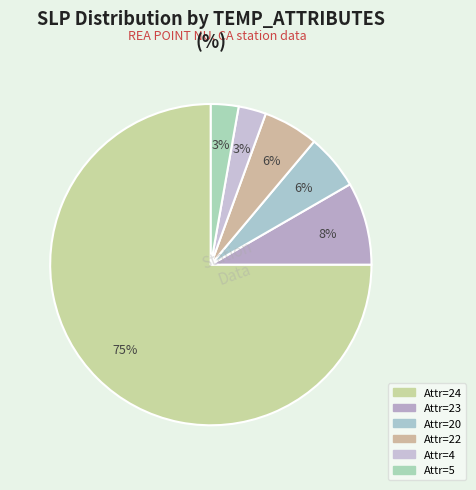

How many slices are in this pie chart?

6